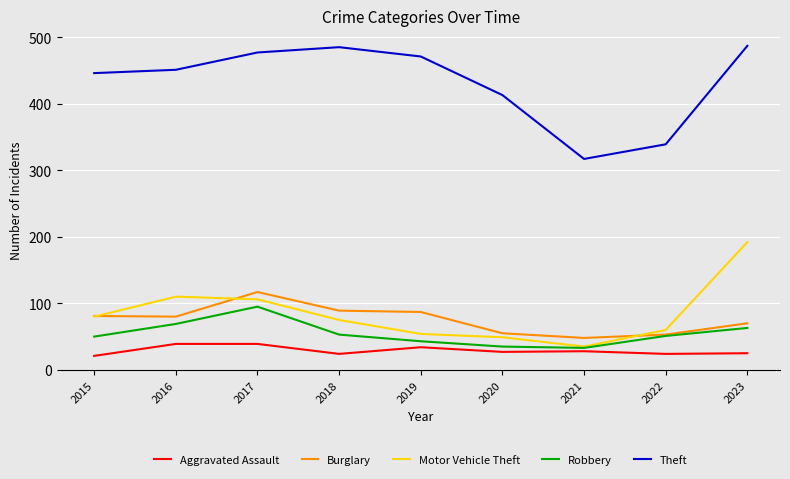

Which series has the largest total across all categories?

Theft